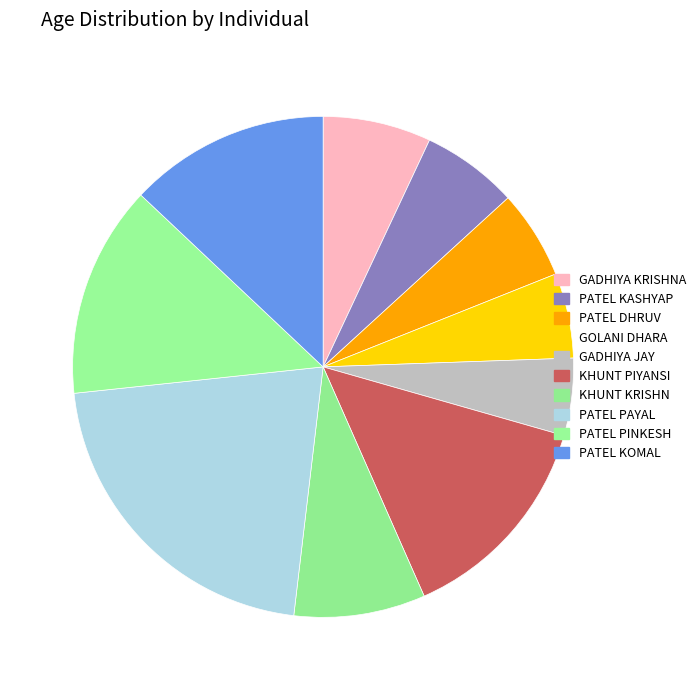

How many slices are in this pie chart?

10